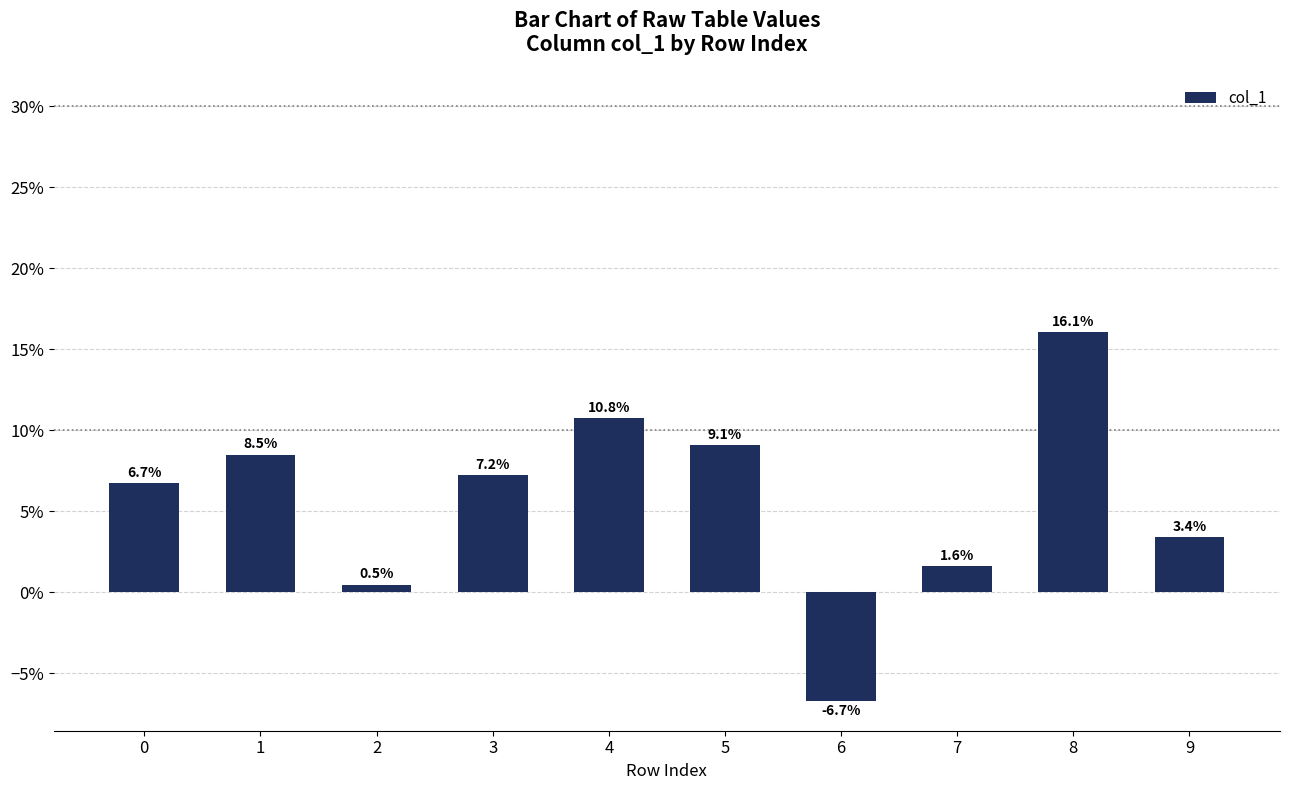

Does the chart contain any negative values?

Yes